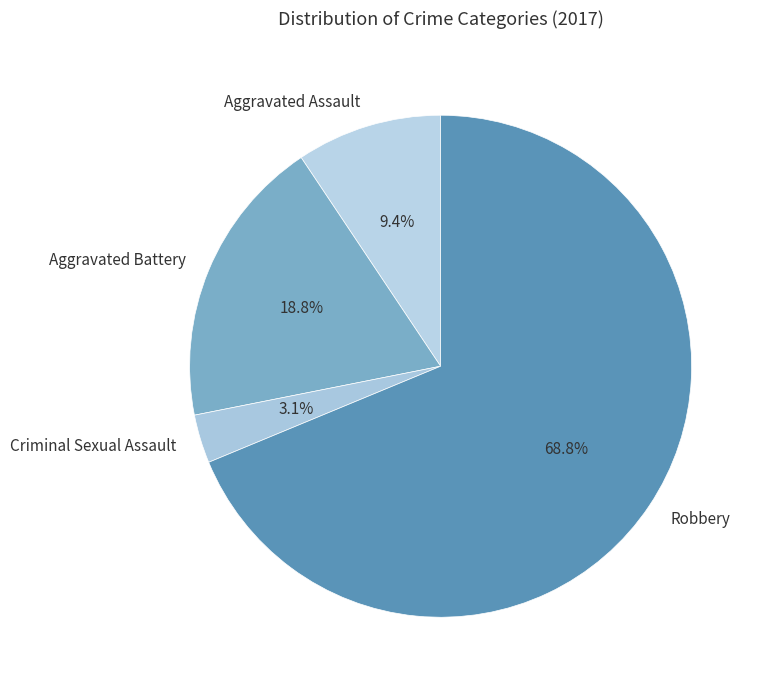

To the nearest percent, what portion does Aggravated Assault represent?

9%